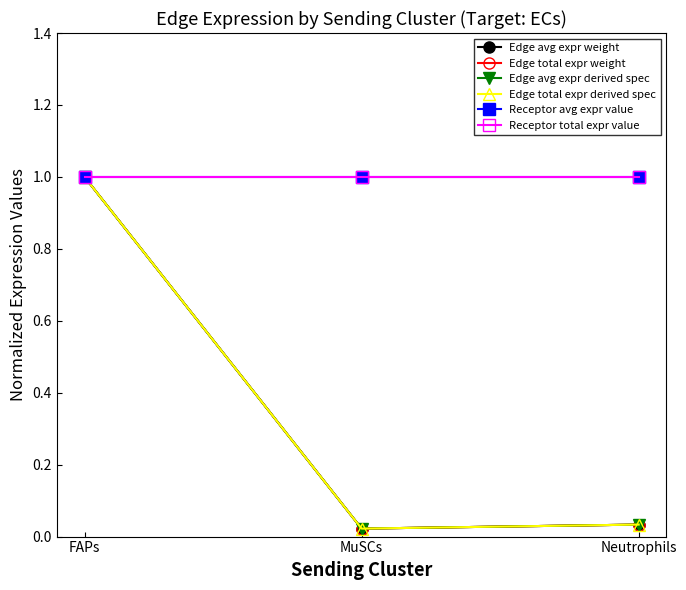

What is the value of the Receptor avg expr value point at the 1st from the left?

1.0